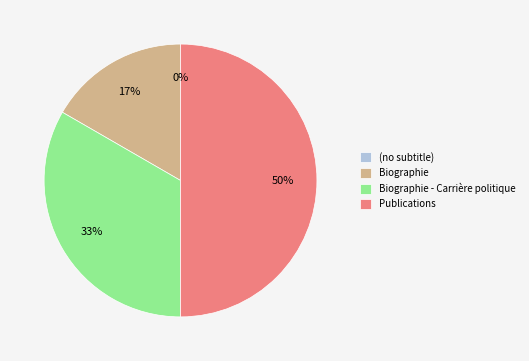

How many segments does this pie chart have?

4